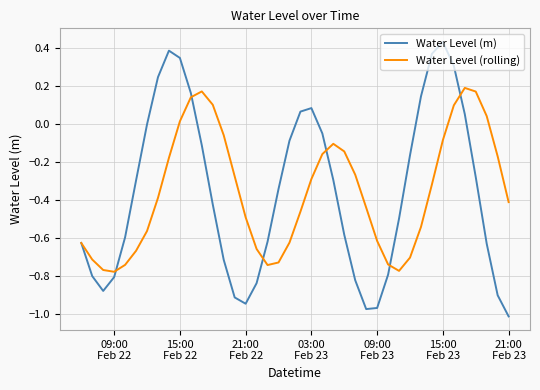

What is the sum of all Water Level (rolling) values?

-14.4